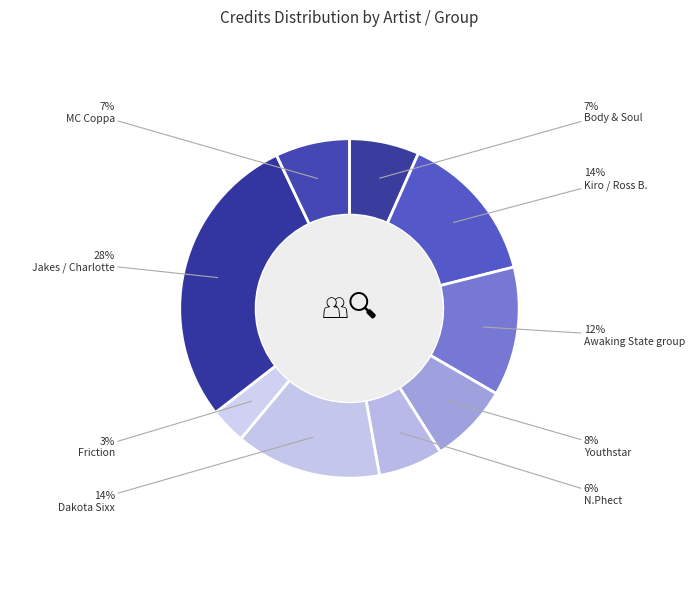

How many slices are in this pie chart?

9